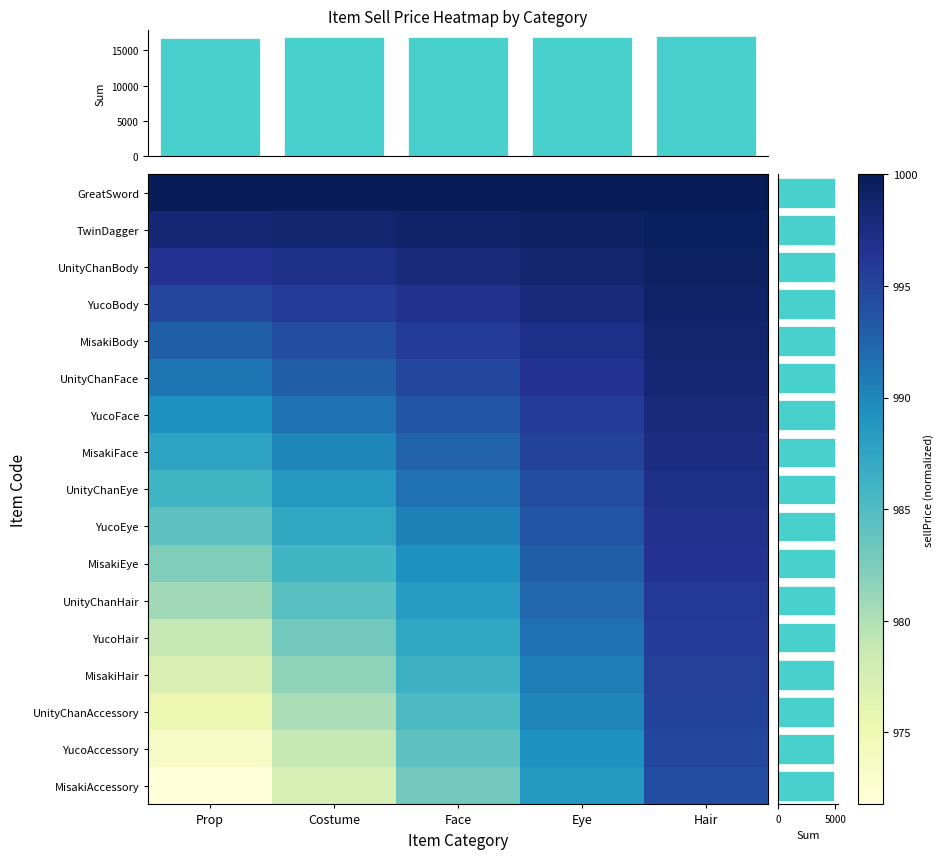

How many distinct data groups are displayed?

17